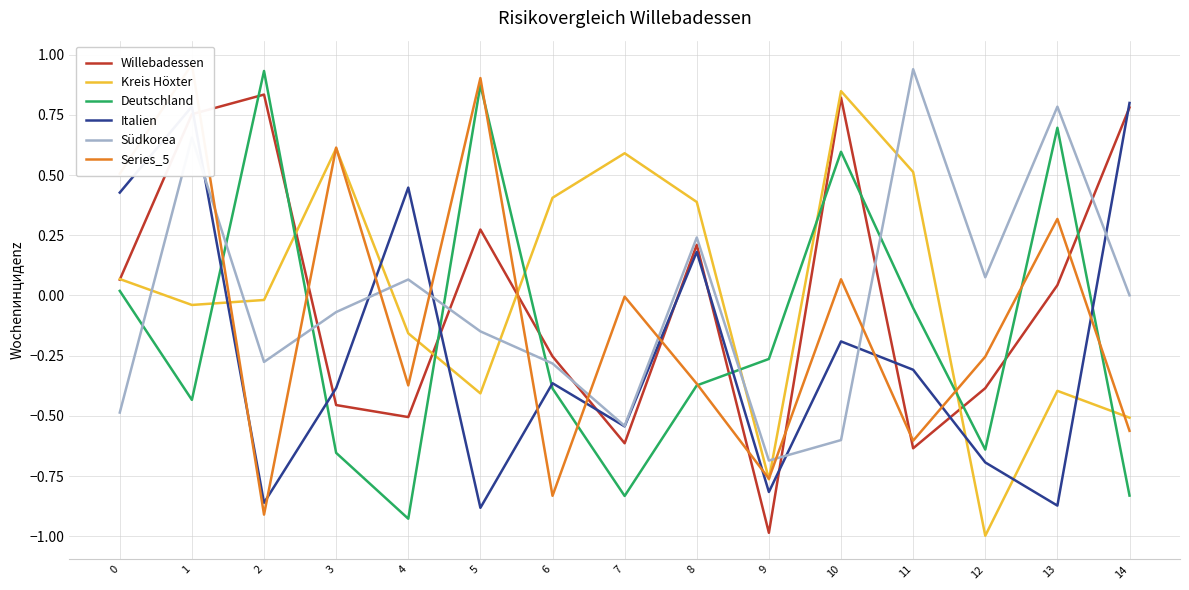

What is the spread (max minus min) of values at 8?

0.8